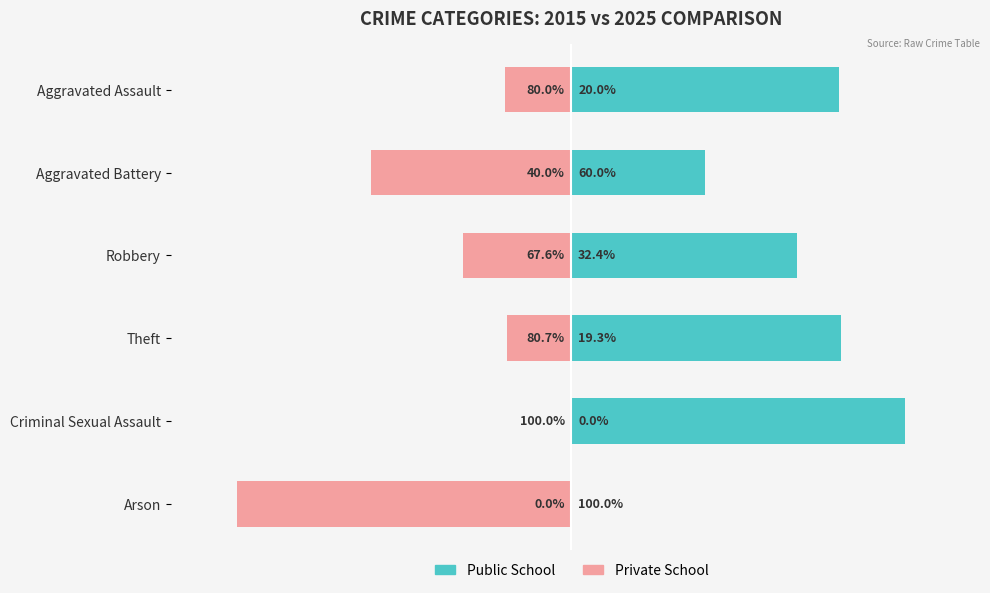

Which series changed the most between Aggravated Battery and Theft?

Public School